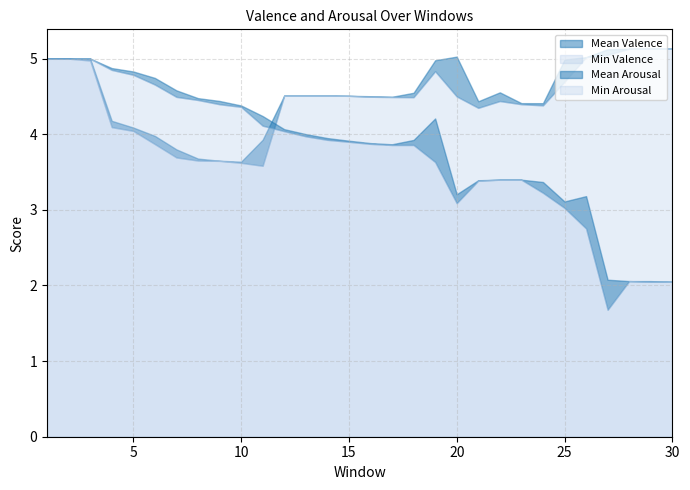

What is the value of the Mean Arousal point at the 3rd from the left?

5.0